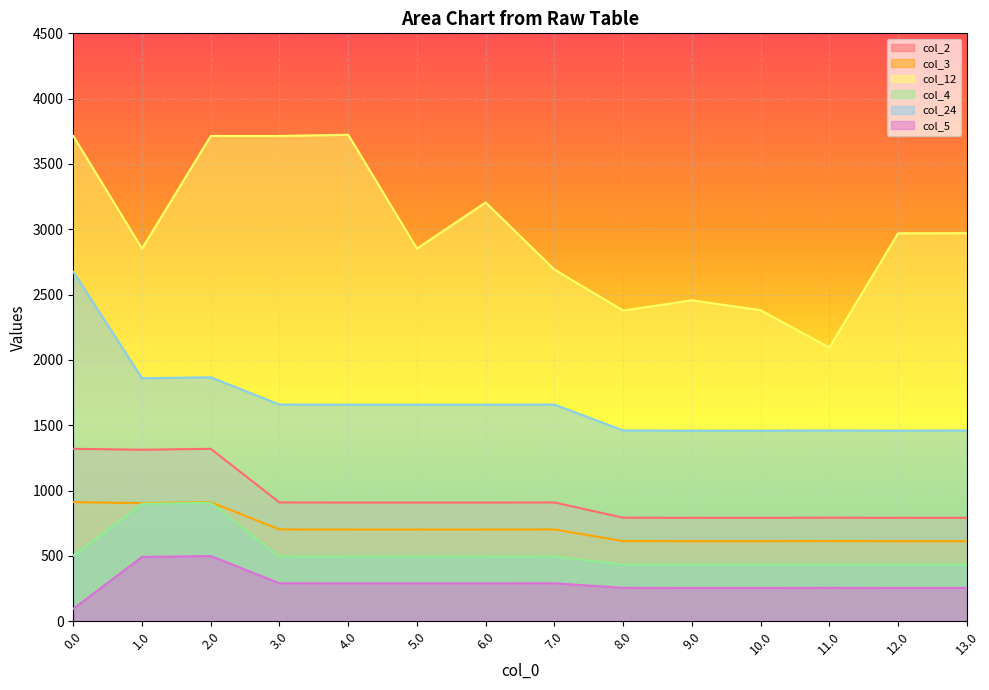

Which series has the largest total across all categories?

col_12